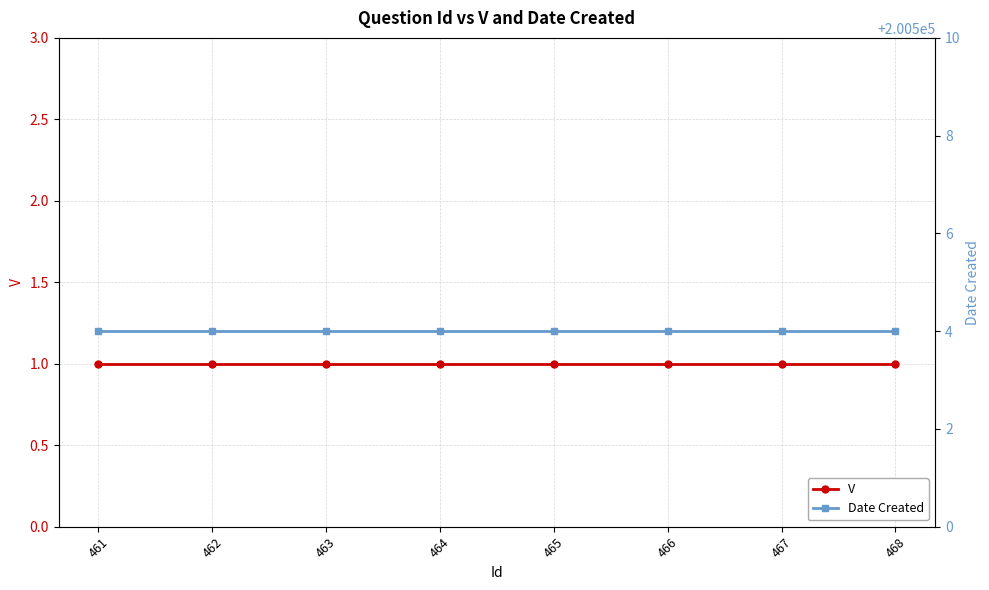

How many data points does each series have?

8